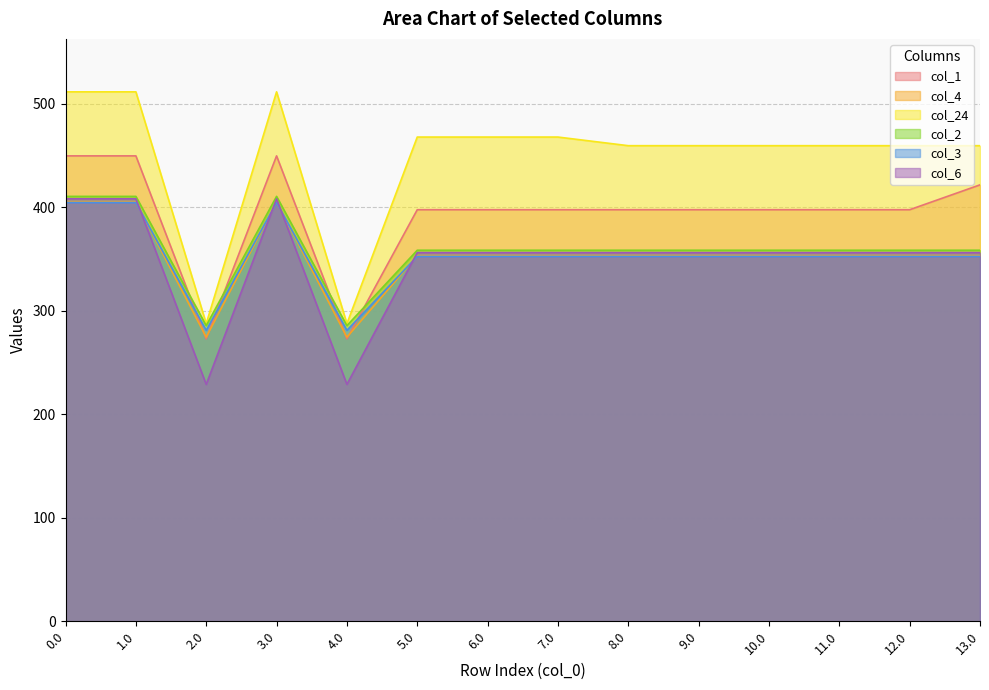

How many lines are shown in the chart?

6